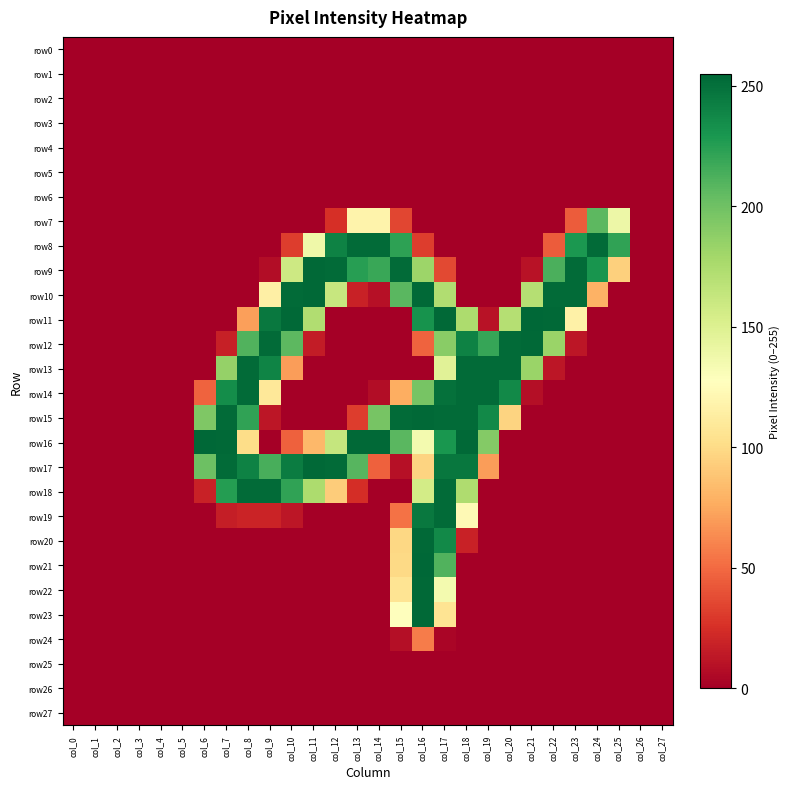

How many categories are shown in the chart?

28